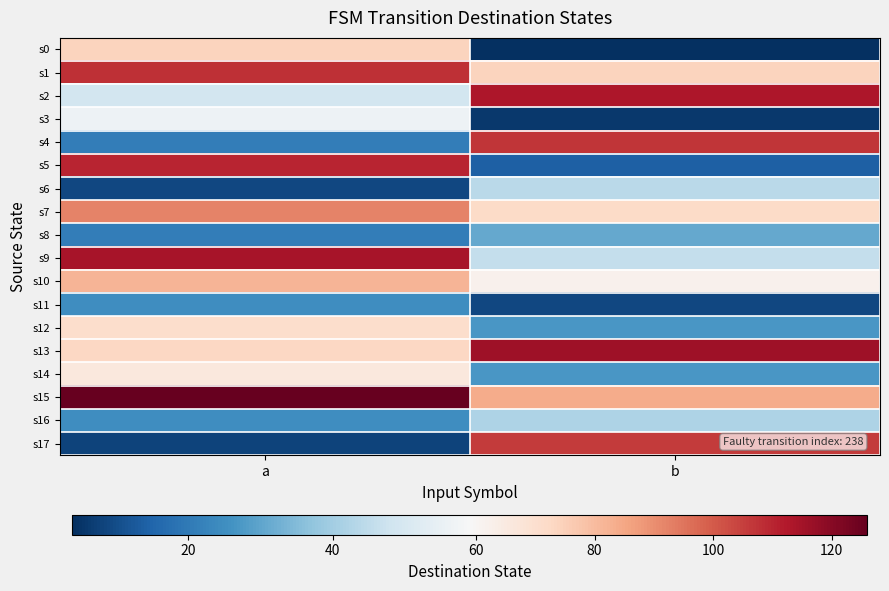

Which series has the largest range (max minus min)?

s17